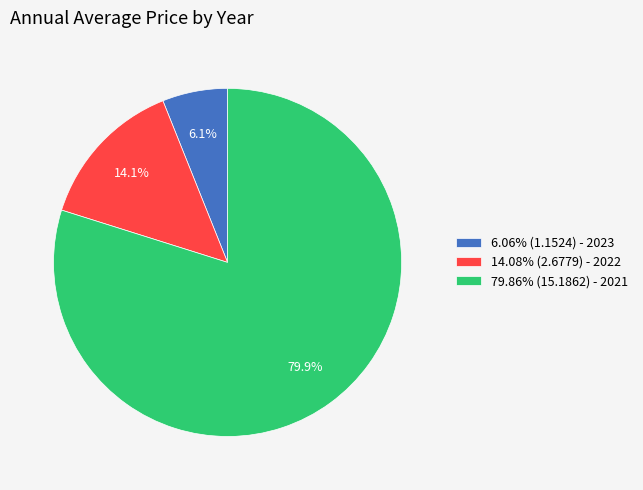

Is there any slice that represents more than half of the pie?

Yes